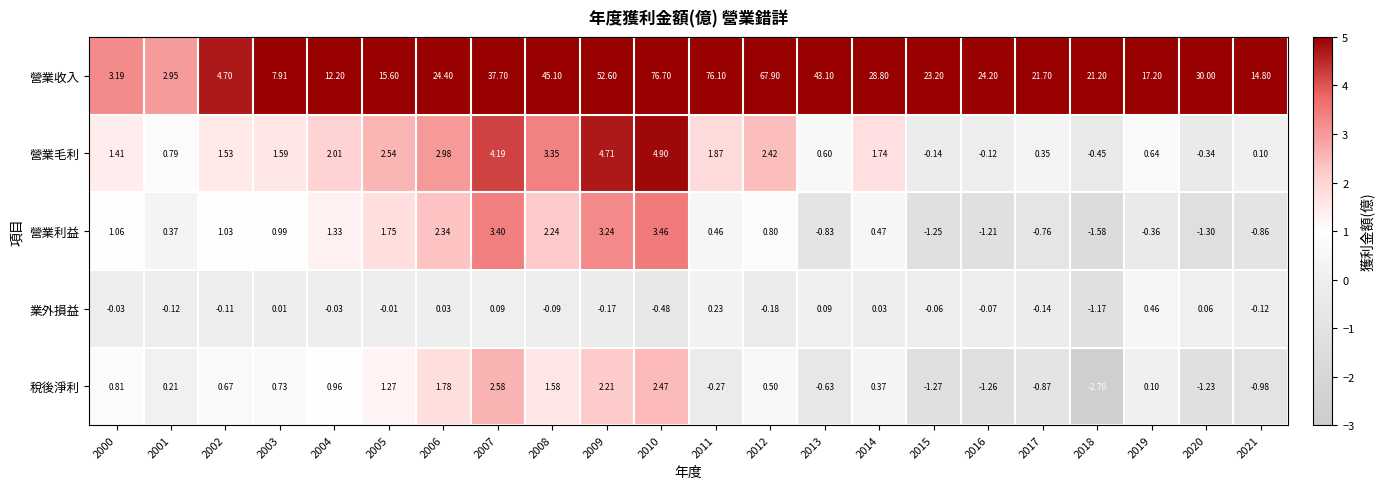

Is the value of 營業毛利 at 2010 greater than the value of 營業利益 at 2016?

Yes